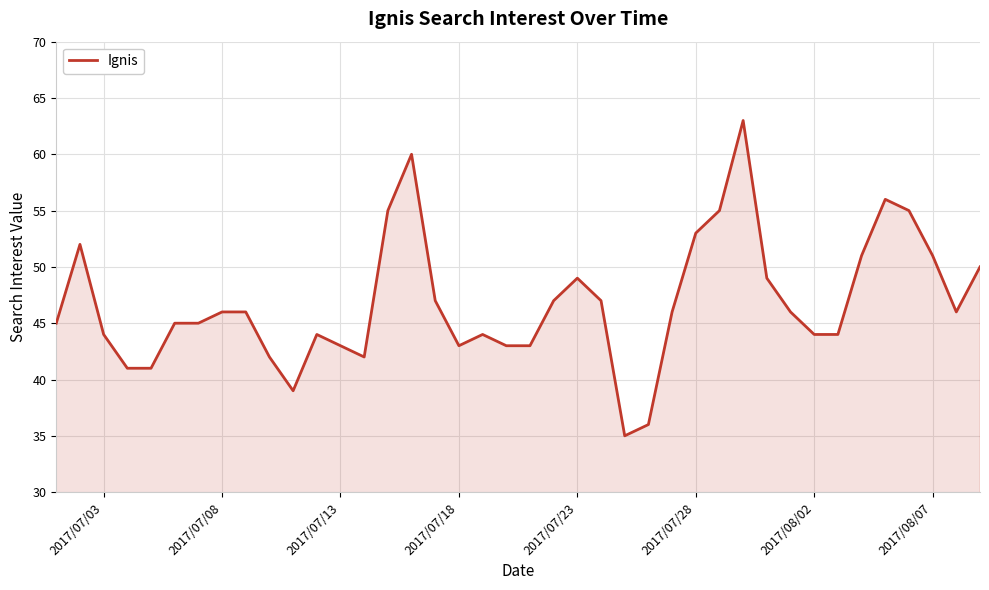

True or false: the data has more than 0 interior local peaks.

True